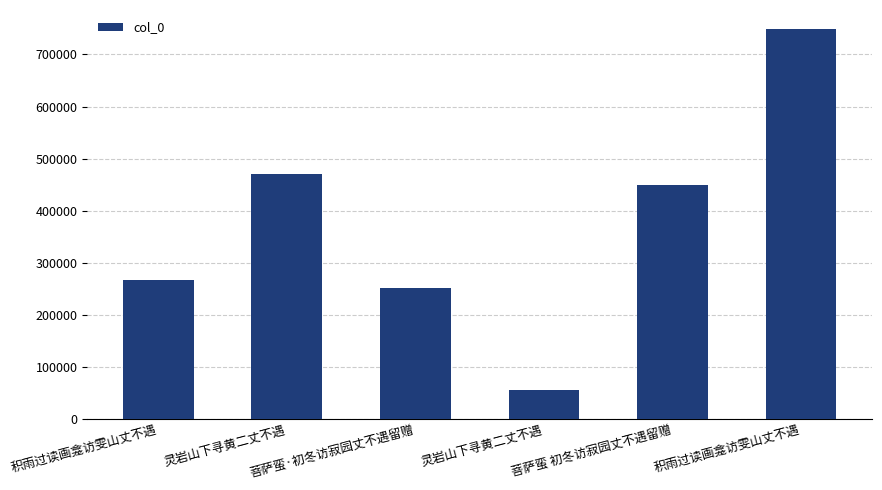

Reading left to right, transcribe all the data shown in this chart.

积雨过读画龛访雯山丈不遇=265662	灵岩山下寻黄二丈不遇=470343	菩萨蛮·初冬访寂园丈不遇留赠=250807	灵岩山下寻黄二丈不遇=55382	菩萨蛮 初冬访寂园丈不遇留赠=448937	积雨过读画龛访雯山丈不遇=748121